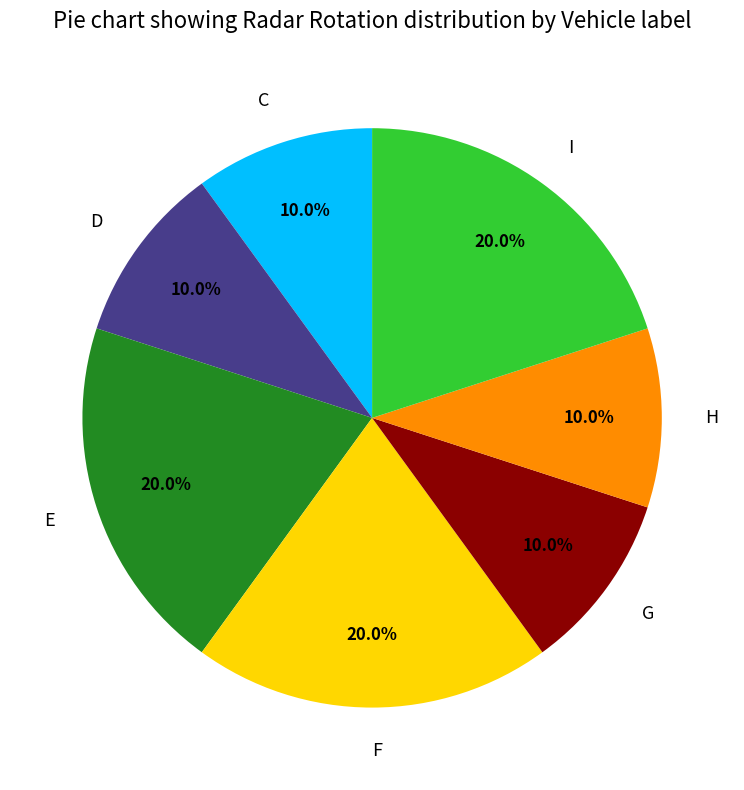

Is I the majority of the pie?

No